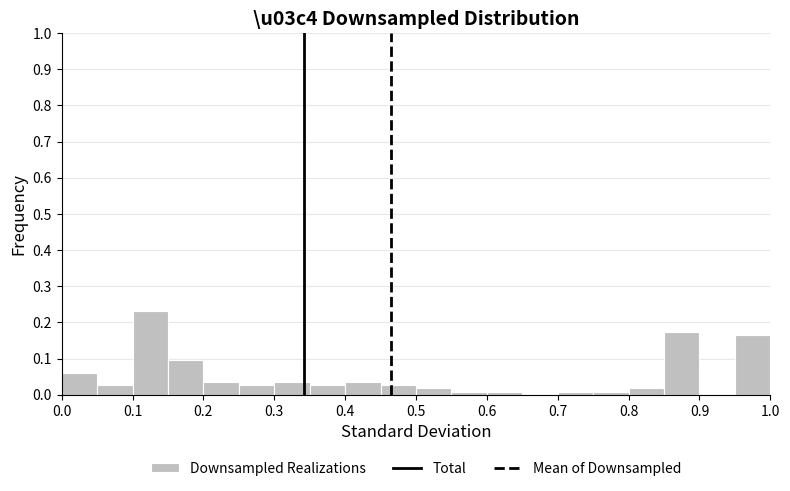

Reading left to right, list every bar in this chart as the range it spans on the x-axis followed by its height. The values are not printed on the chart, so give them approximately, as read against the axis.

0.00 to 0.05: 0.06
0.05 to 0.10: 0.03
0.10 to 0.15: 0.23
0.15 to 0.20: 0.09
0.20 to 0.25: 0.03
0.25 to 0.30: 0.03
0.30 to 0.35: 0.03
0.35 to 0.40: 0.03
0.40 to 0.45: 0.03
0.45 to 0.50: 0.03
0.50 to 0.55: 0.02
0.55 to 0.60: under 0.01
0.60 to 0.65: under 0.01
0.65 to 0.70: 0
0.70 to 0.75: under 0.01
0.75 to 0.80: under 0.01
0.80 to 0.85: 0.02
0.85 to 0.90: 0.17
0.90 to 0.95: 0
0.95 to 1.00: 0.16